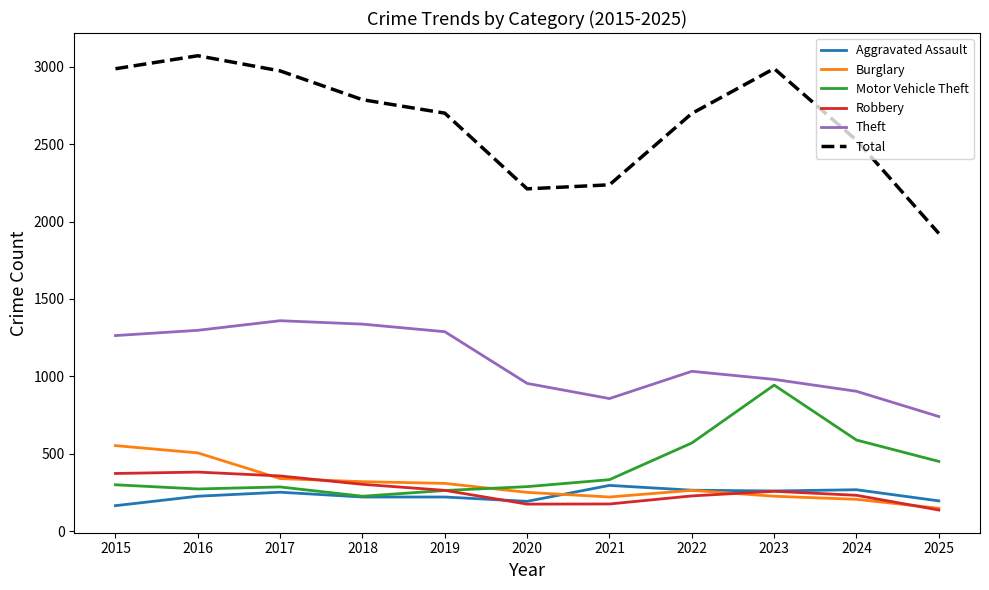

At how many categories does at least one series exceed 2835?

4